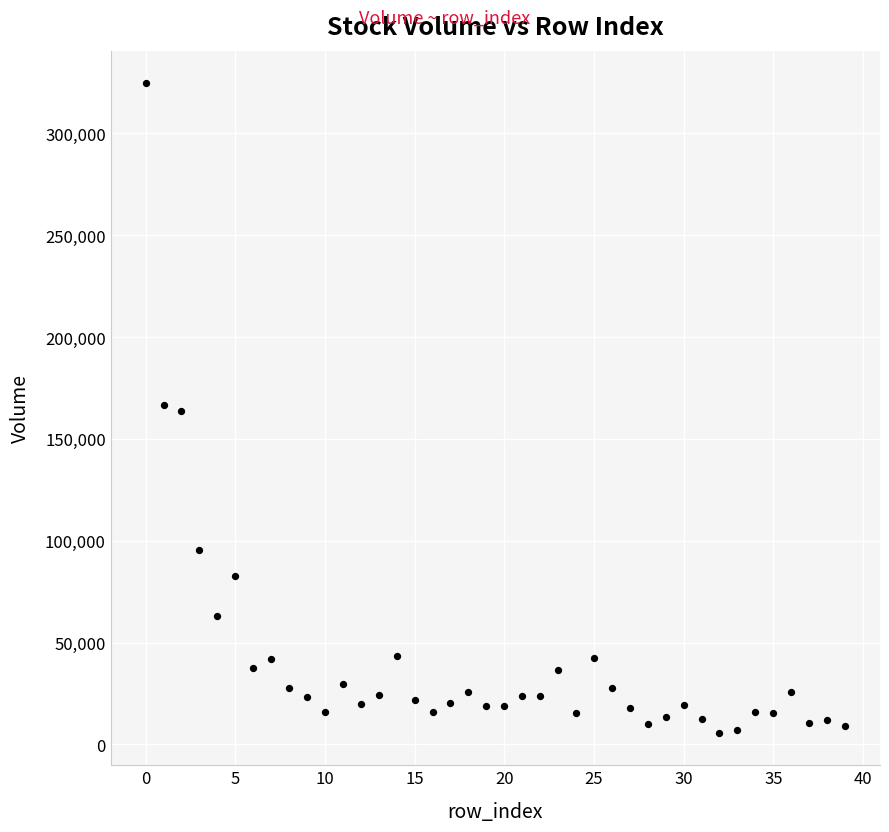

What is the range of Y values (max minus min)?

318915